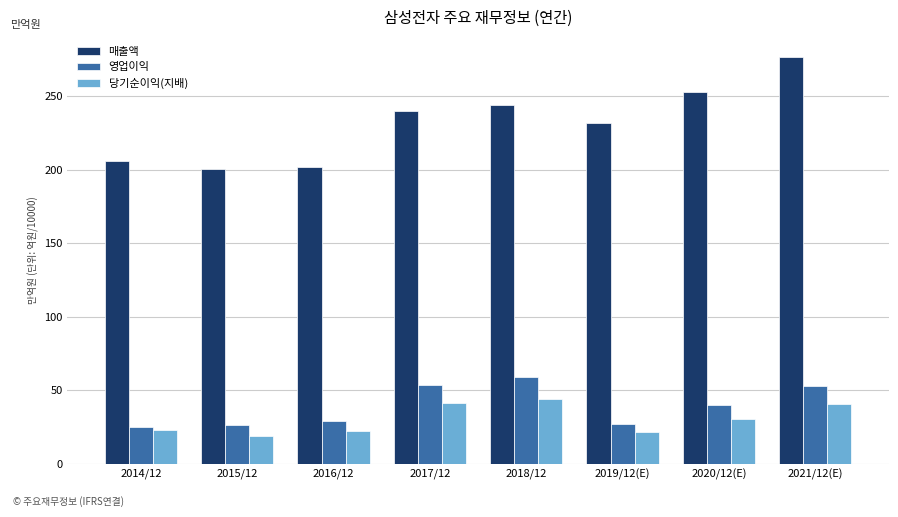

Between 2016/12 and 2019/12(E), which series saw the biggest shift?

매출액